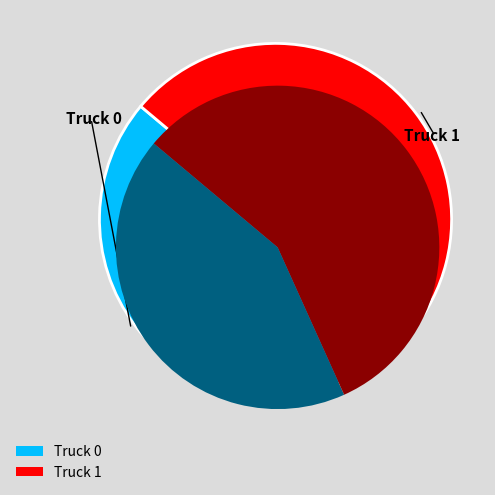

How many slices are in this pie chart?

2